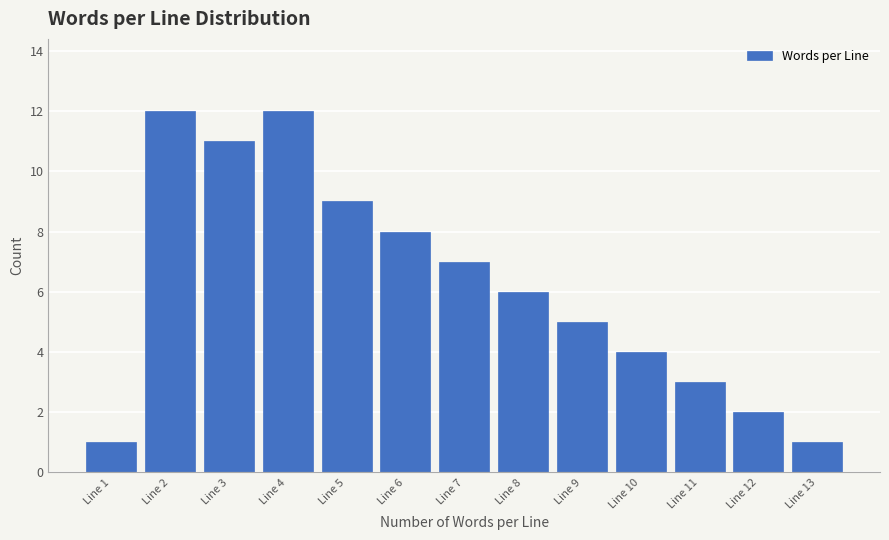

Reading left to right, what are all the values shown in this chart?

Line 1=1	Line 2=12	Line 3=11	Line 4=12	Line 5=9	Line 6=8	Line 7=7	Line 8=6	Line 9=5	Line 10=4	Line 11=3	Line 12=2	Line 13=1